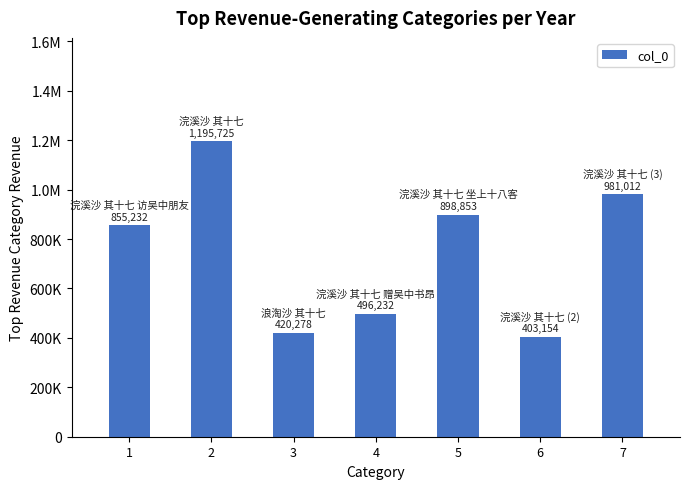

Approximately how many times larger is the value at 7 compared to 2?

0.8